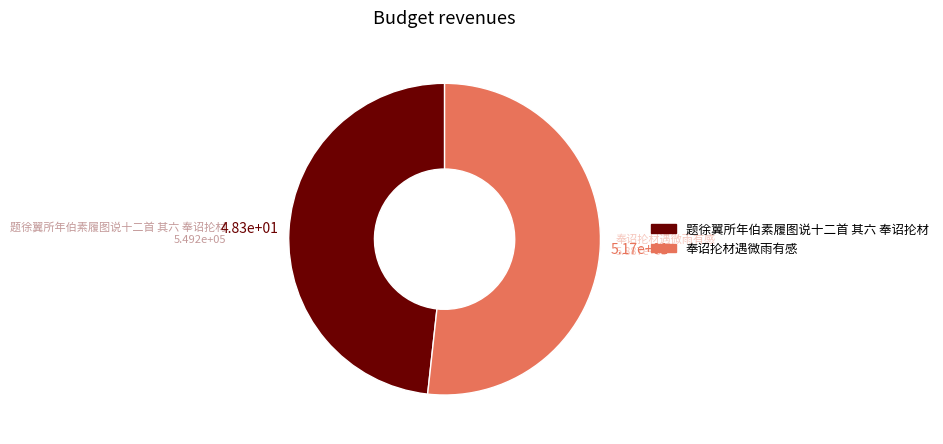

Approximately how many times larger is the value at 奉诏抡材遇微雨有感 compared to 题徐翼所年伯素履图说十二首 其六 奉诏抡材?

1.1